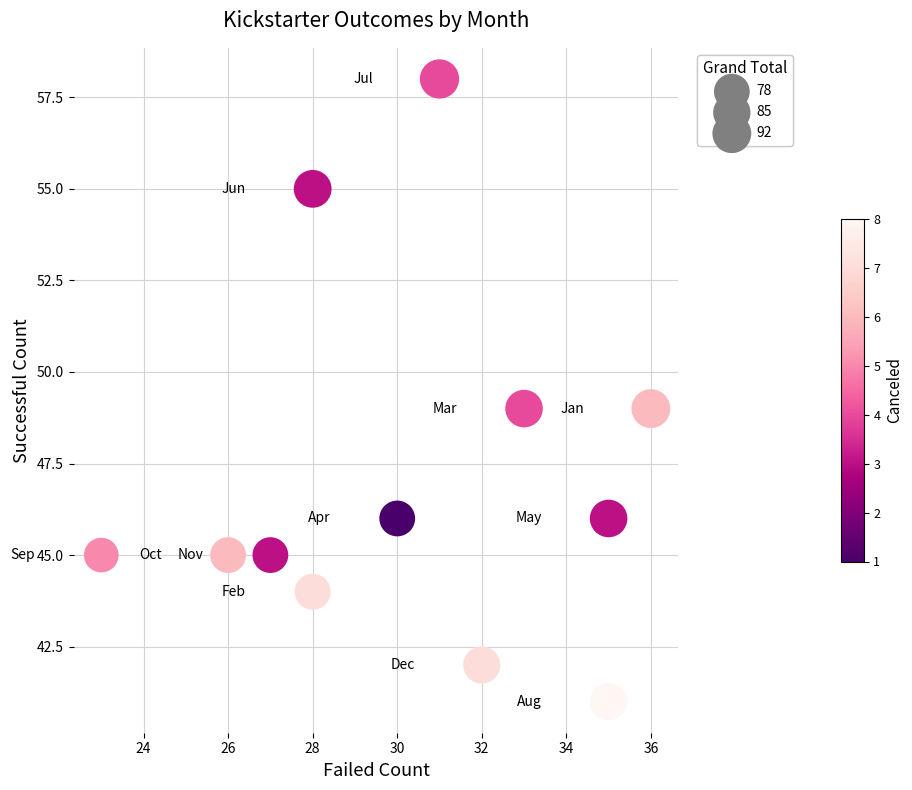

What is the average X value?

30